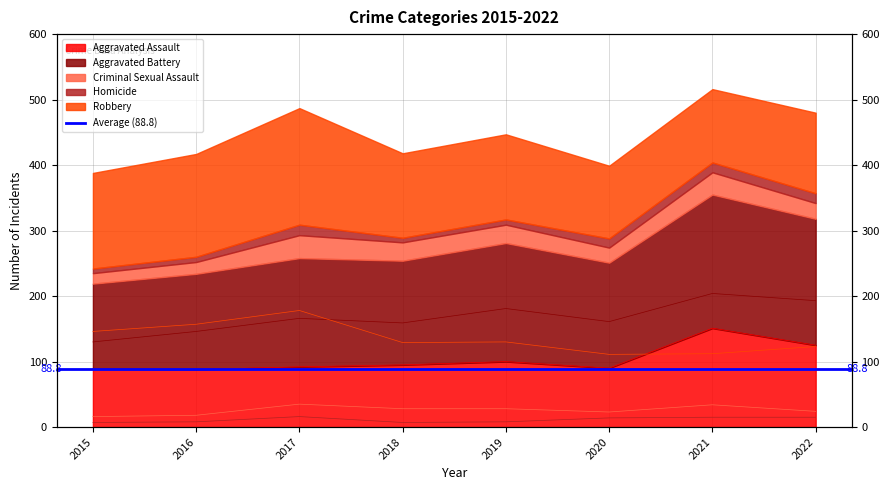

Reading right to left, extract all data points from this chart.

Aggravated Assault: 125	151	90	100	95	92	88	89
Aggravated Battery: 193	204	161	181	159	166	146	130
Criminal Sexual Assault: 24	34	23	28	28	35	18	16
Homicide: 15	15	14	8	7	16	8	7
Robbery: 123	112	111	130	129	178	157	146